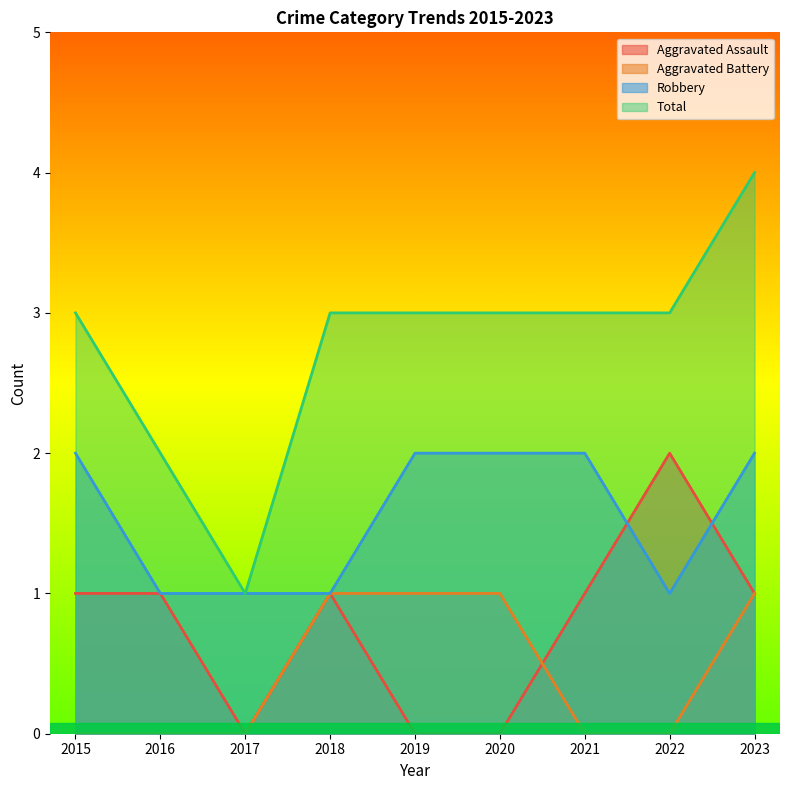

What is the sum of all Aggravated Battery values?

4